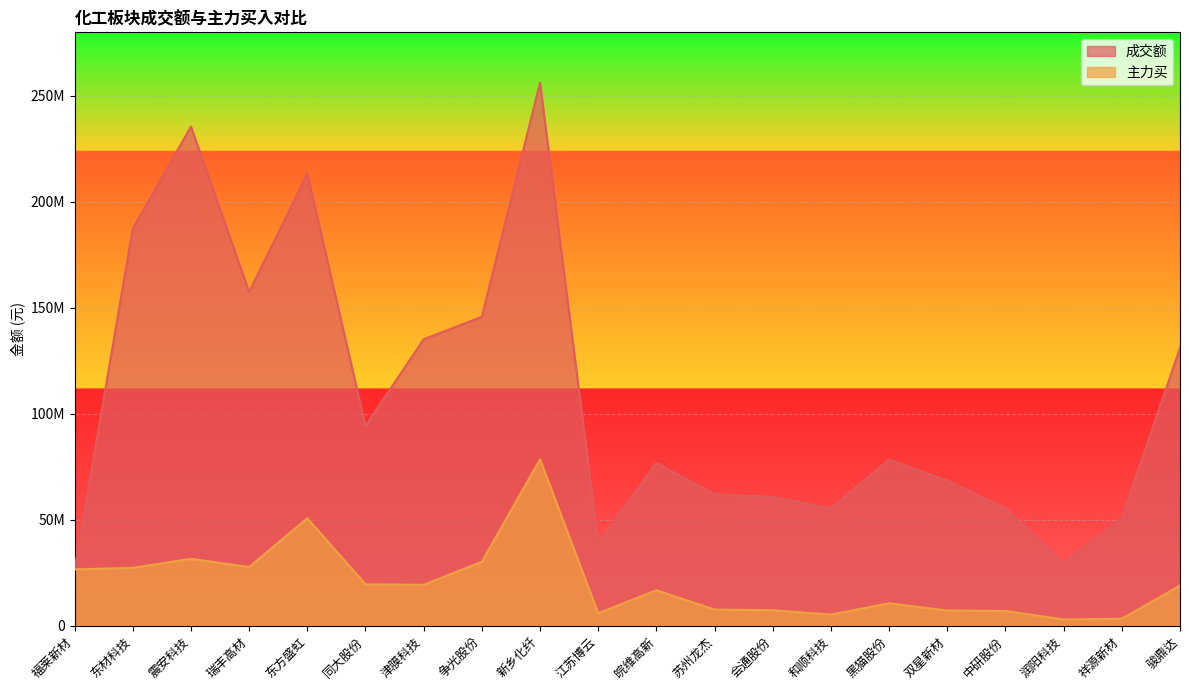

List the series in order of their overall mean, highest first.

成交额, 主力买